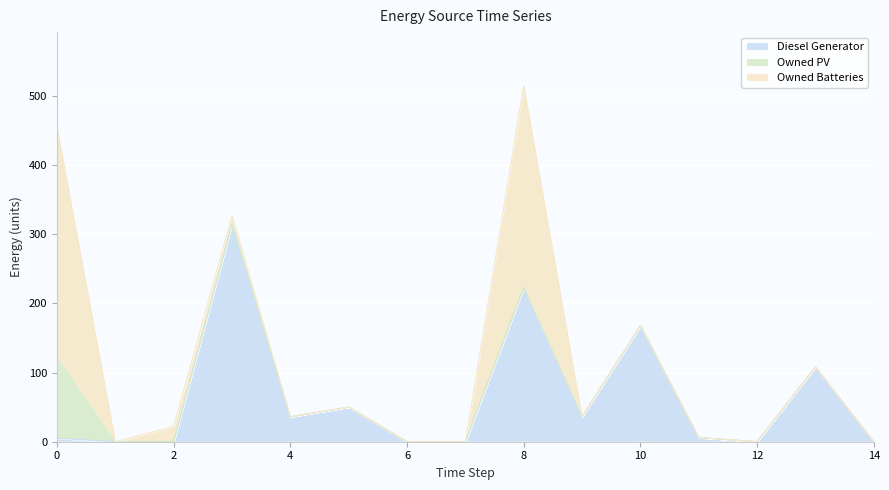

True or false: Owned PV and Diesel Generator cross at least once.

False